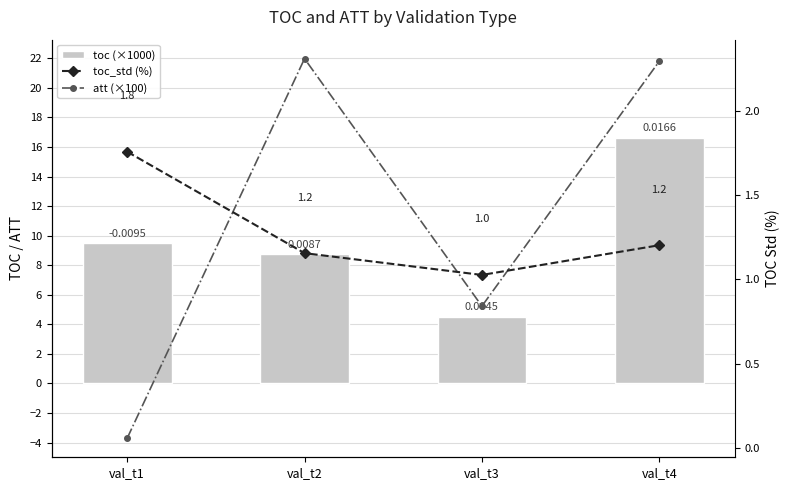

True or false: toc_std (%) has a value of 1.8 at val_t1.

True